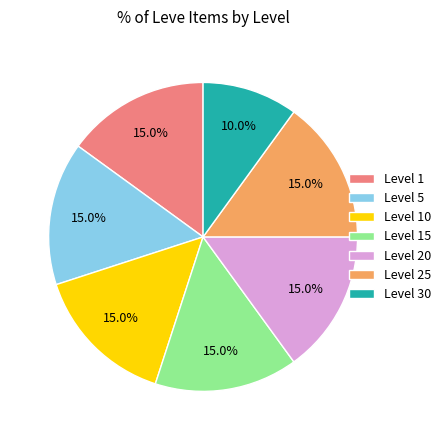

What is the total percentage of Level 20 and Level 25?

30.0%